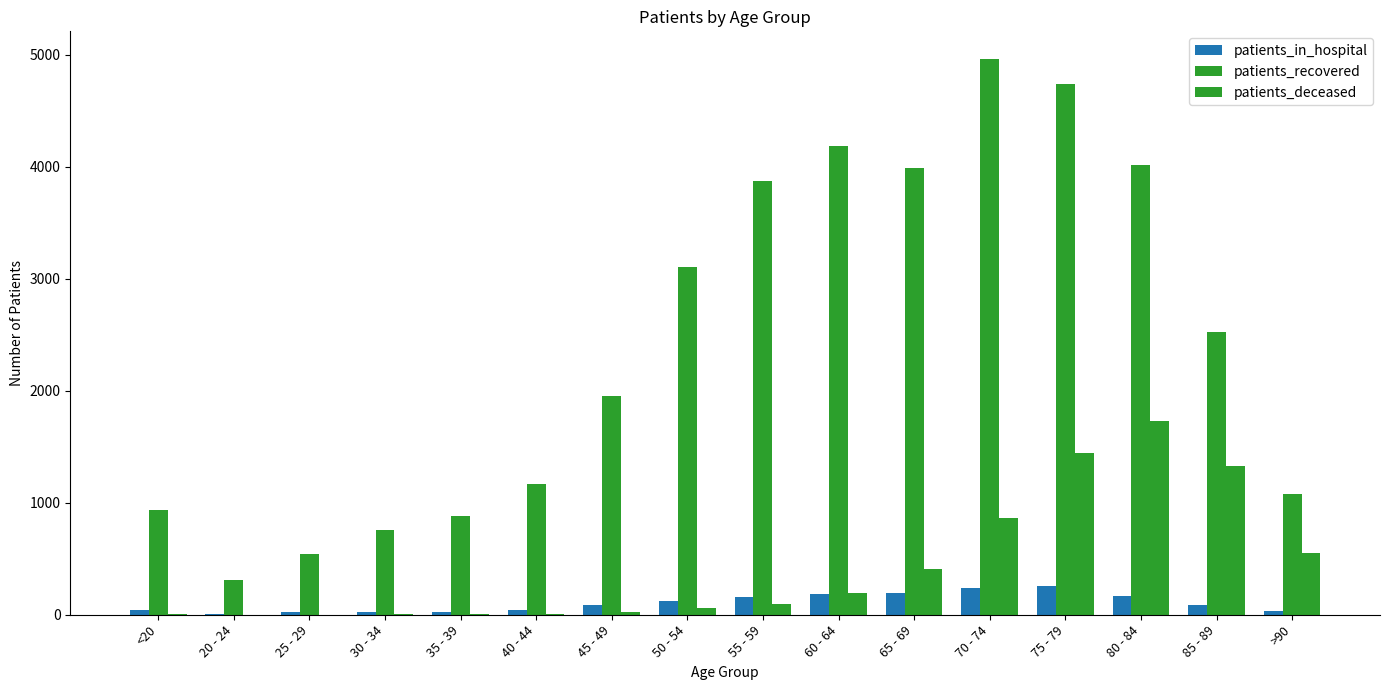

What is the greatest value displayed?

4961